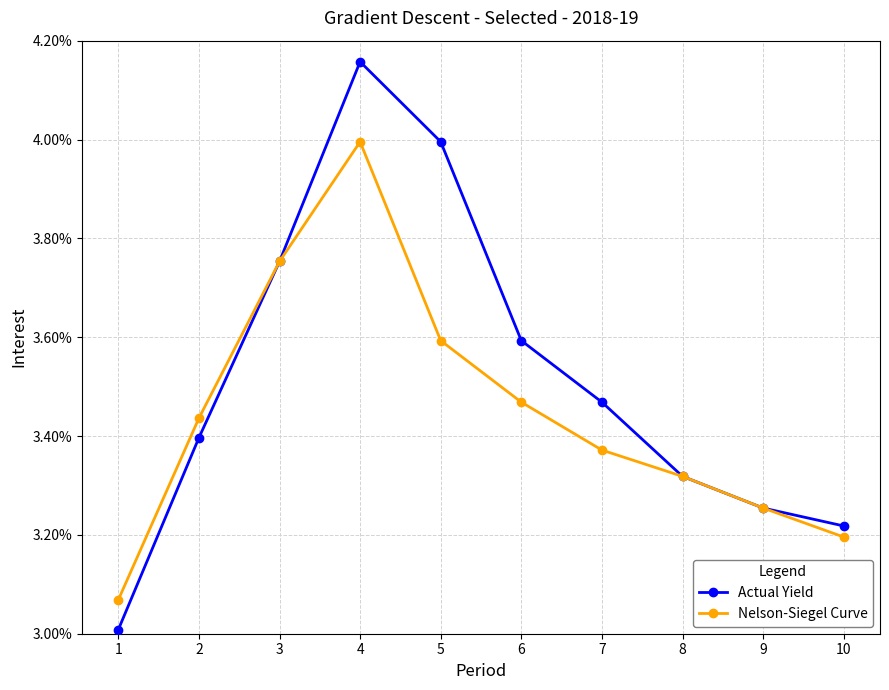

What is the difference between the Actual Yield values at 10 and 2?

15692